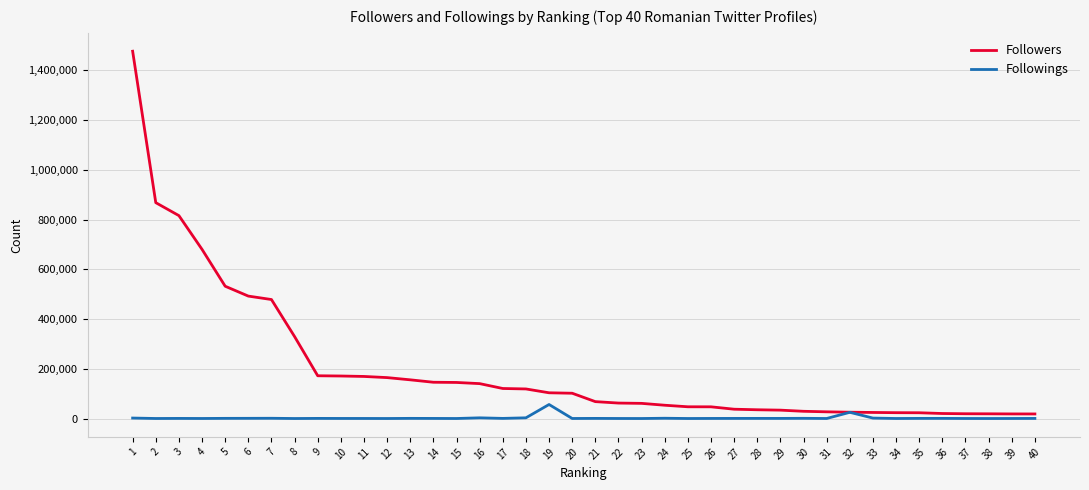

Which series changed the most between 16 and 27?

Followers